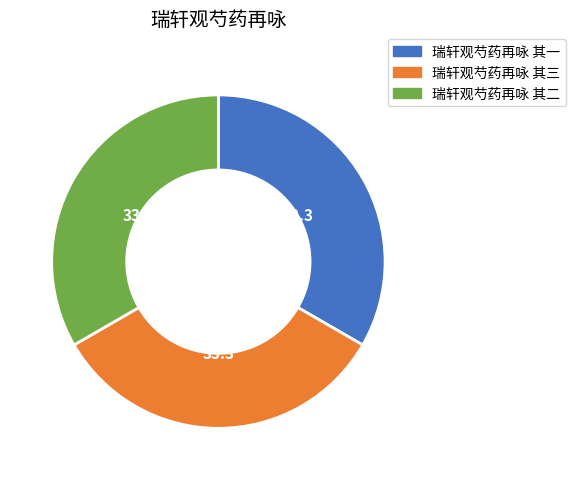

Do 瑞轩观芍药再咏 其一 and 瑞轩观芍药再咏 其二 together represent more than half of the pie?

Yes